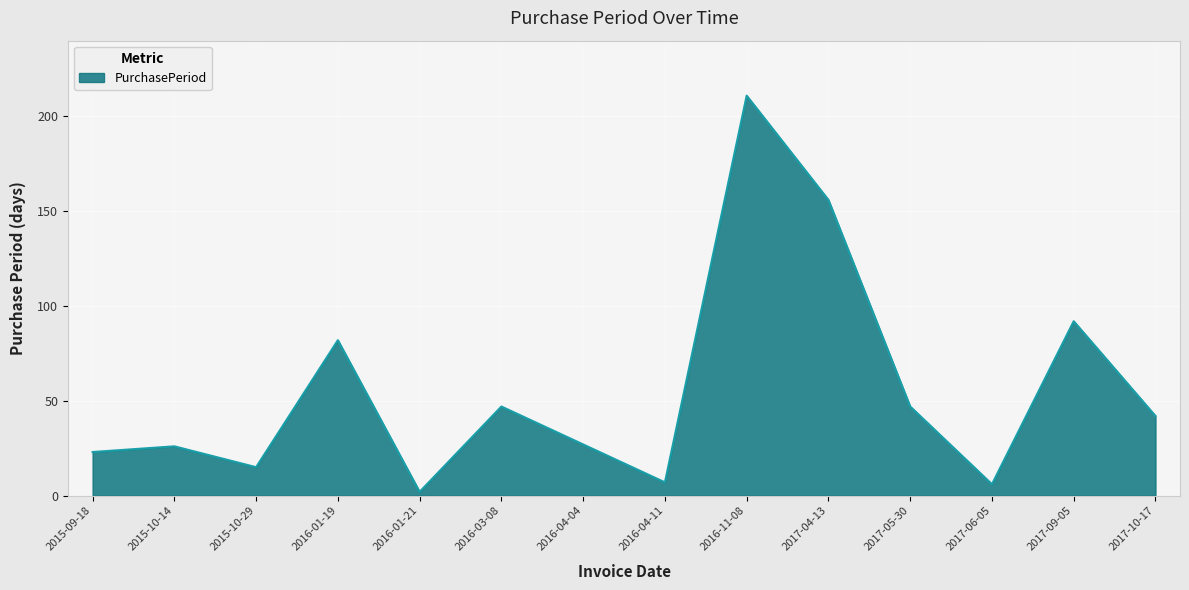

Reading left to right, what are all the values shown in this chart?

2015-09-18=23	2015-10-14=26	2015-10-29=15	2016-01-19=82	2016-01-21=2	2016-03-08=47	2016-04-04=27	2016-04-11=7	2016-11-08=211	2017-04-13=156	2017-05-30=47	2017-06-05=6	2017-09-05=92	2017-10-17=42